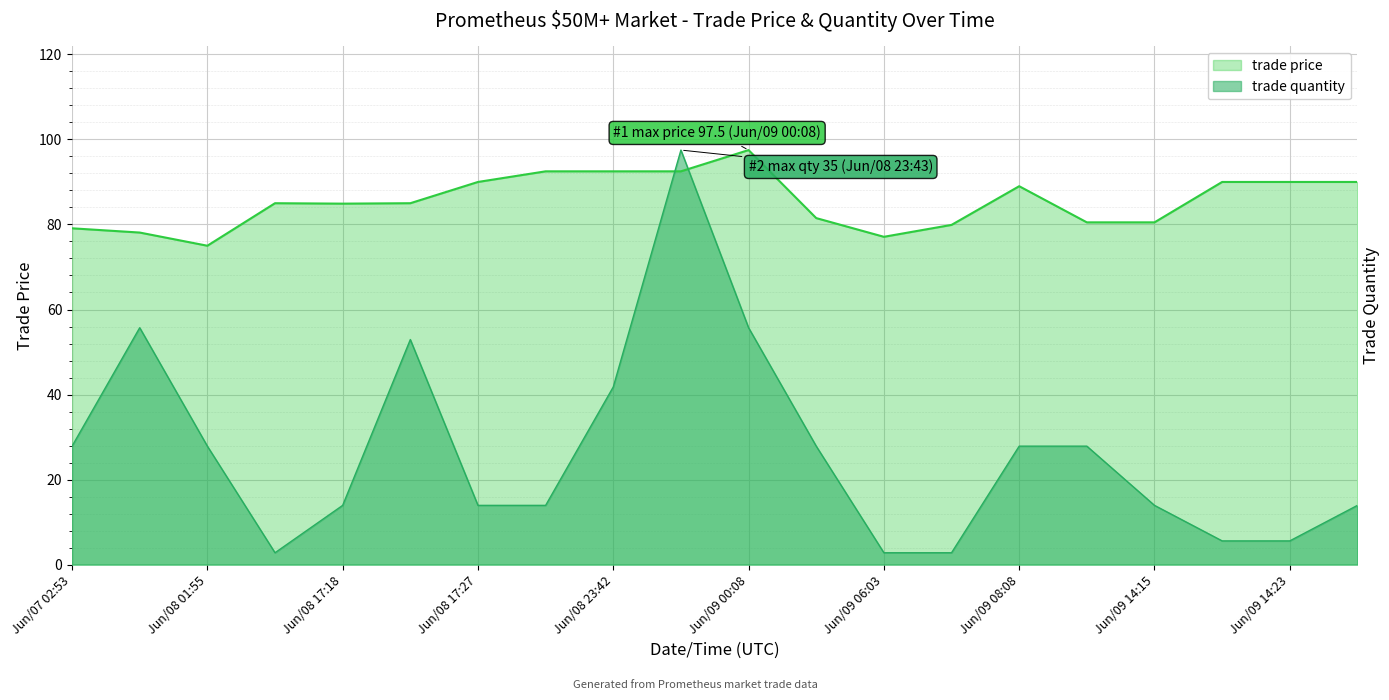

The value of trade quantity at Jun/09 14:15 is 13.9. True or false?

True